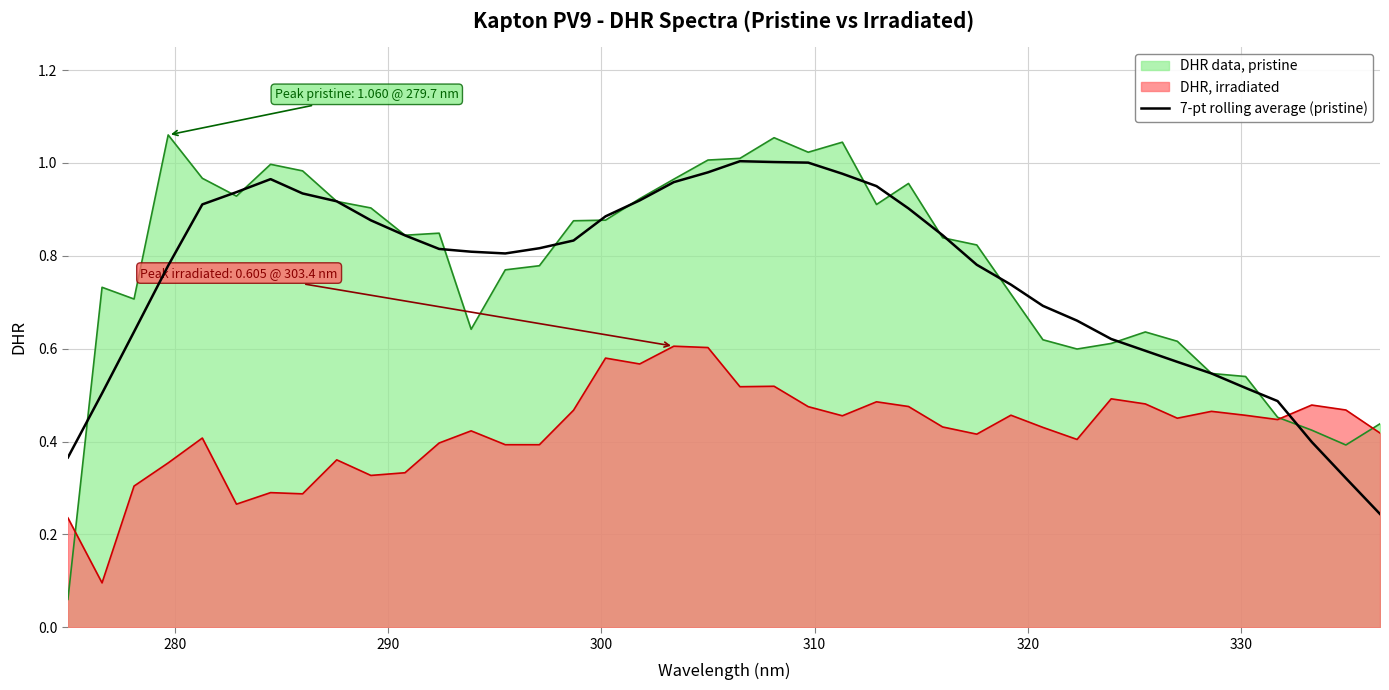

How many times do 7-pt rolling average (pristine) and DHR, irradiated cross each other?

1